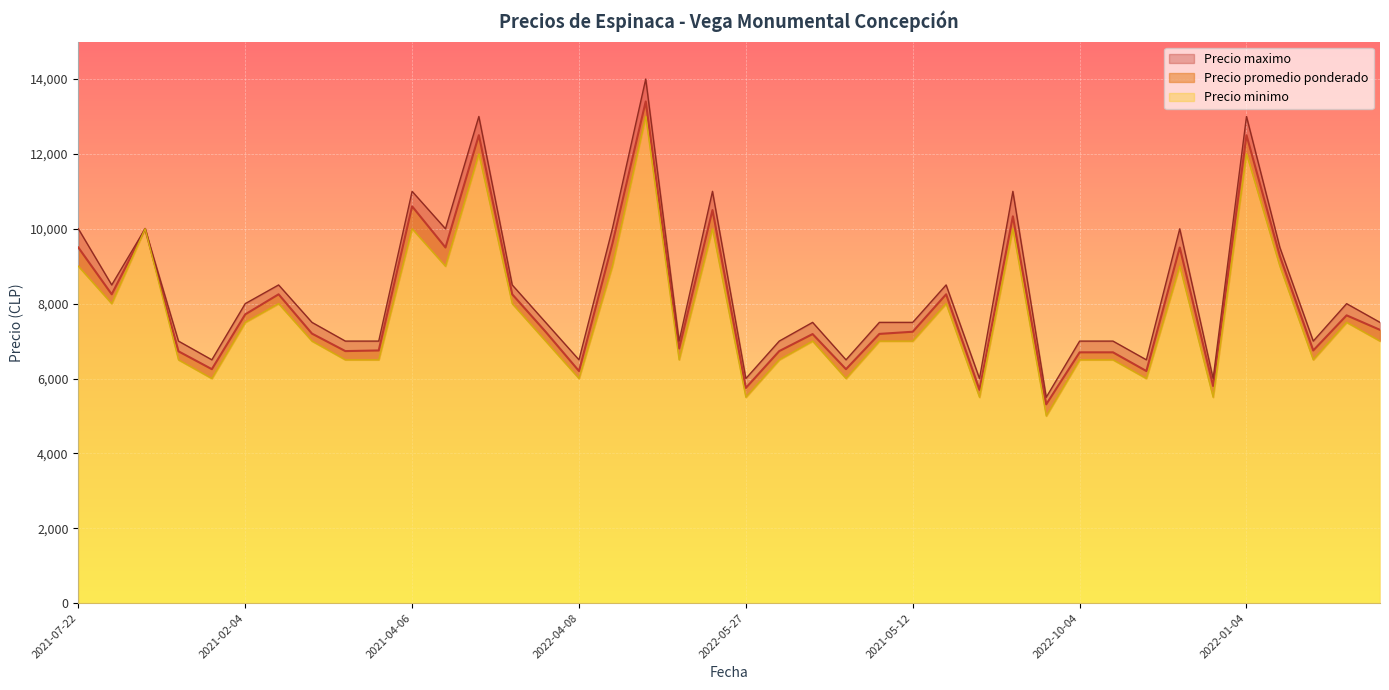

True or false: Precio maximo has a value of 6500 at 2021-04-27.

True